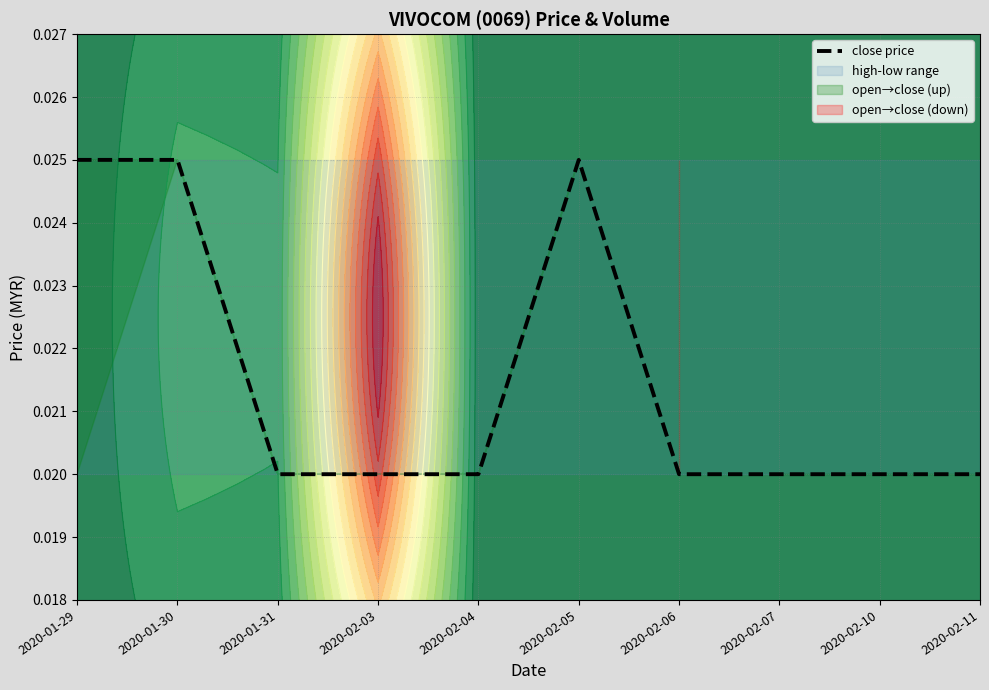

Which label corresponds to the smallest value in the chart?

2020-01-31